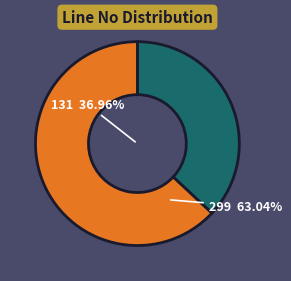

True or false: 299 accounts for 63% of the total.

True